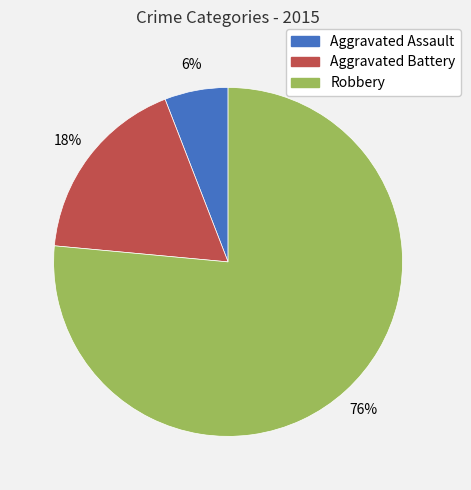

To the nearest percent, what is the combined percentage of Robbery and Aggravated Assault?

82%